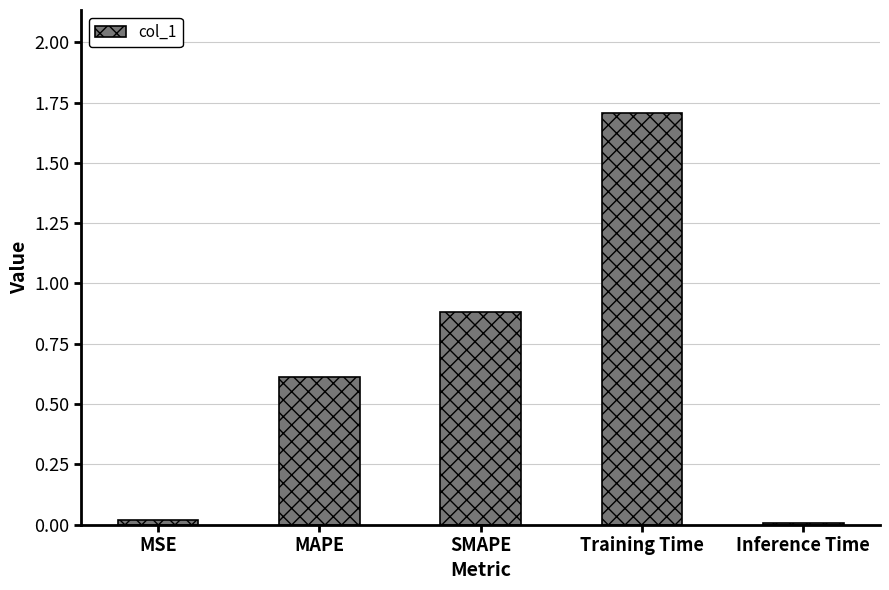

Which category has the highest value across all series?

Training Time